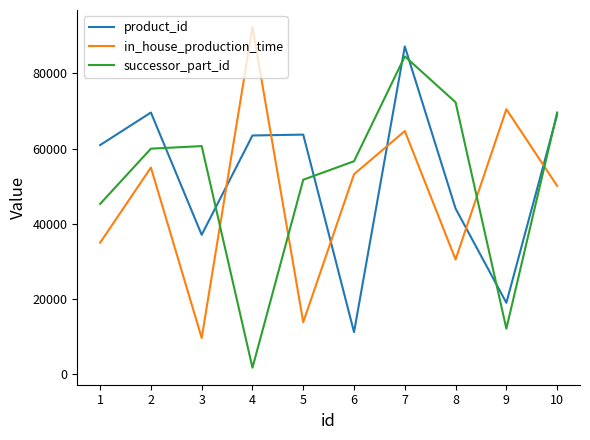

At 3, list the series in order from smallest to largest.

in_house_production_time, product_id, successor_part_id